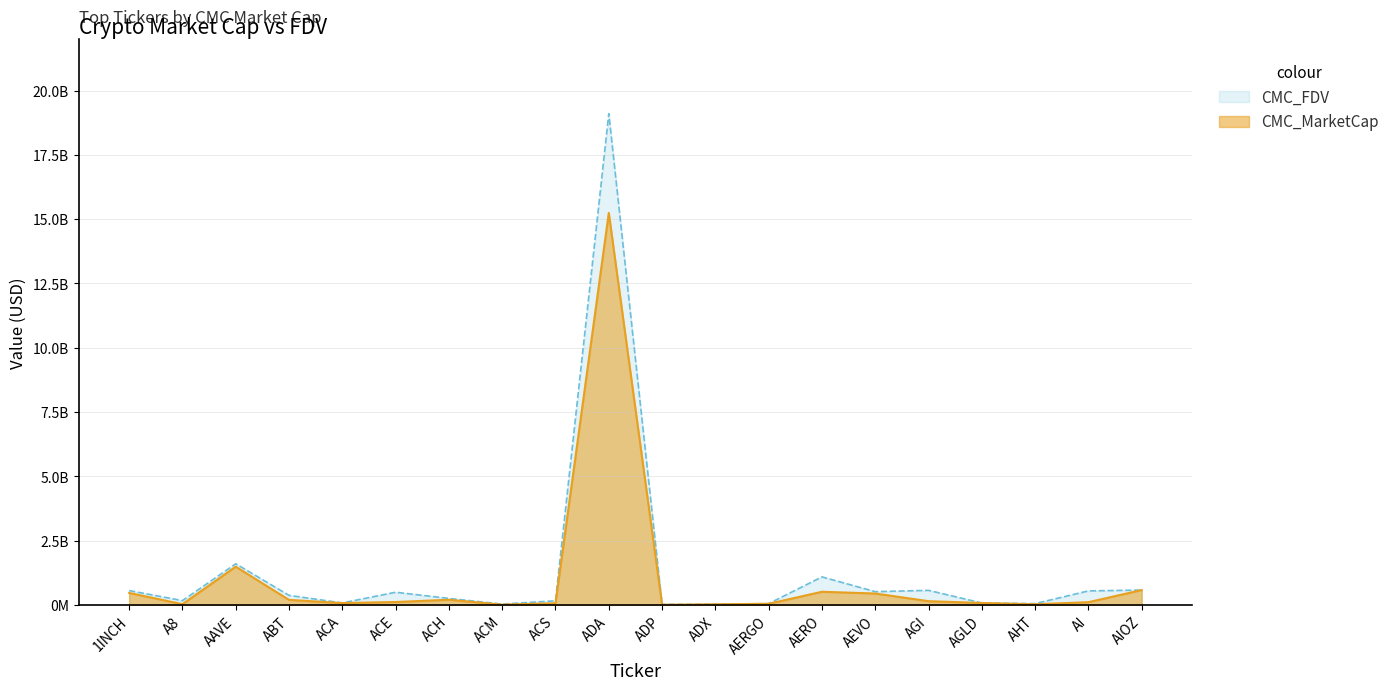

What is the value of the CMC_MarketCap point at the 13th from the left?

44451360.2